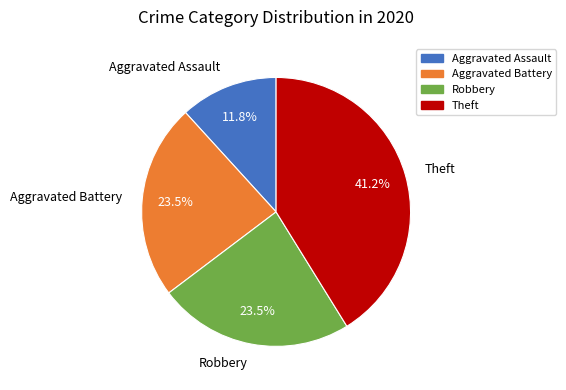

Between Robbery and Aggravated Assault, which is larger?

Robbery